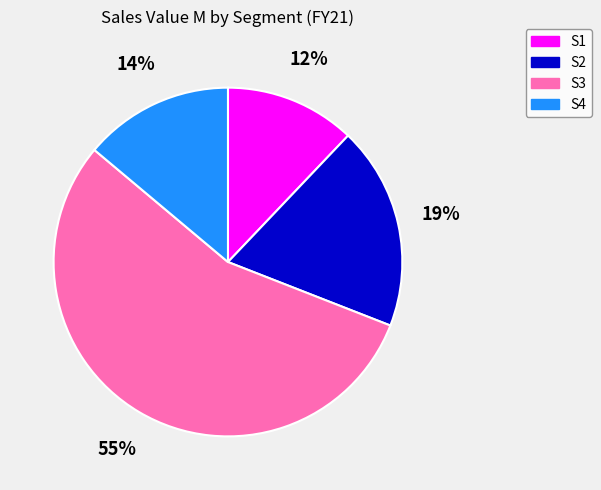

True or false: S3 accounts for 64% of the total.

False